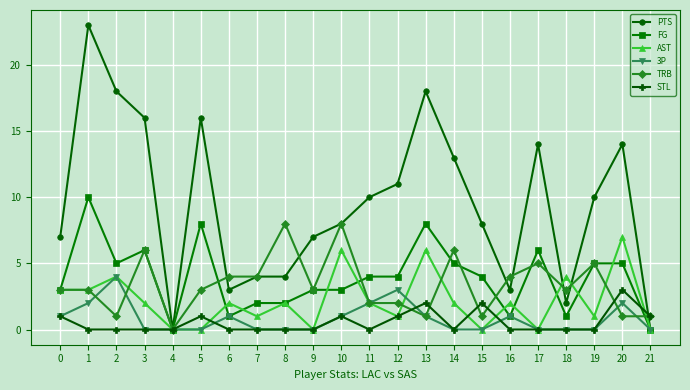

Which series changed the most between 12 and 21?

PTS